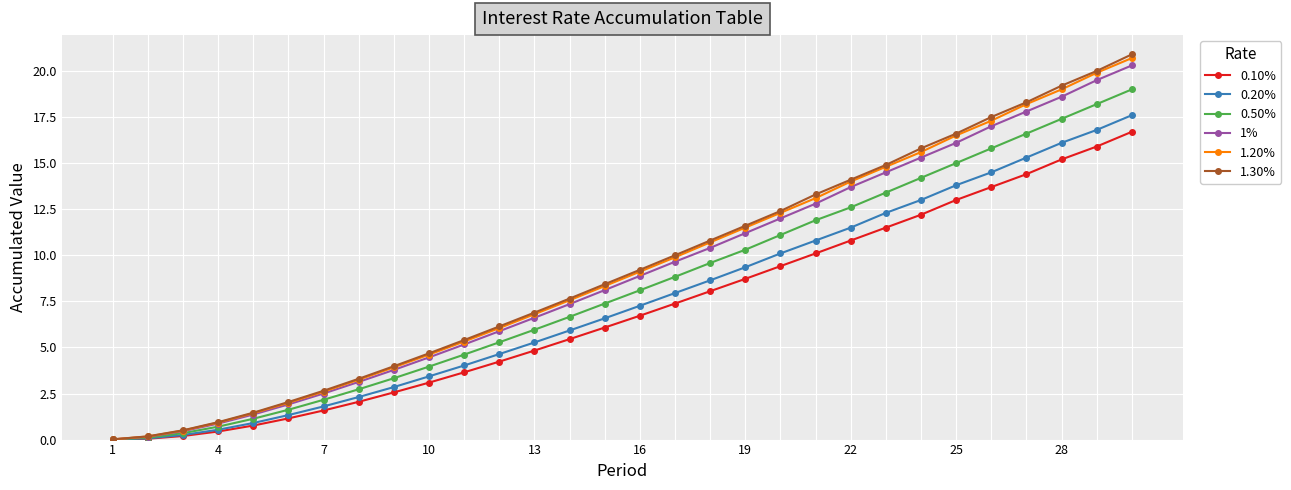

What is the maximum value for 1.30%?

20.9